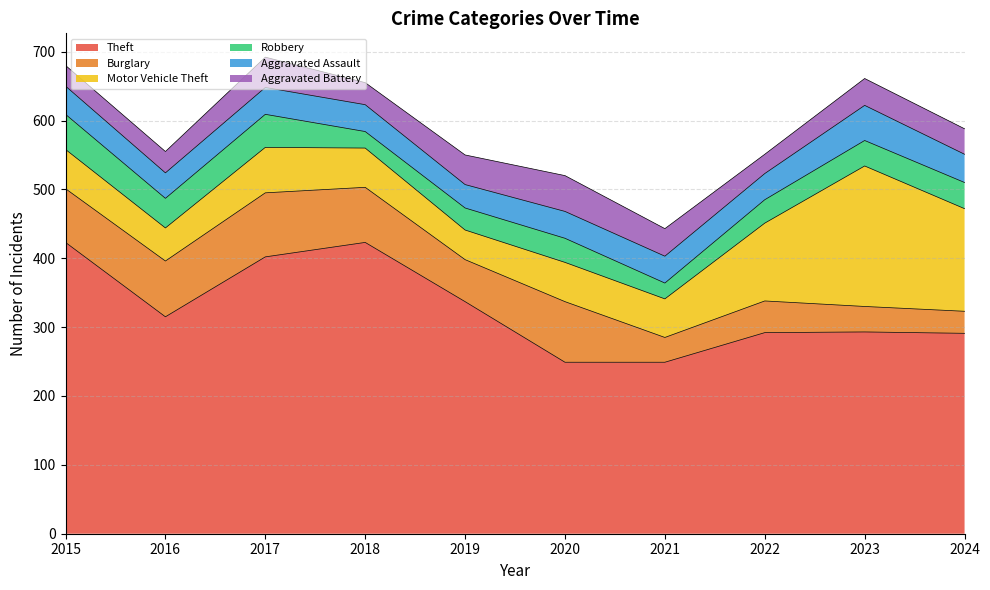

What is the smallest value displayed?

23